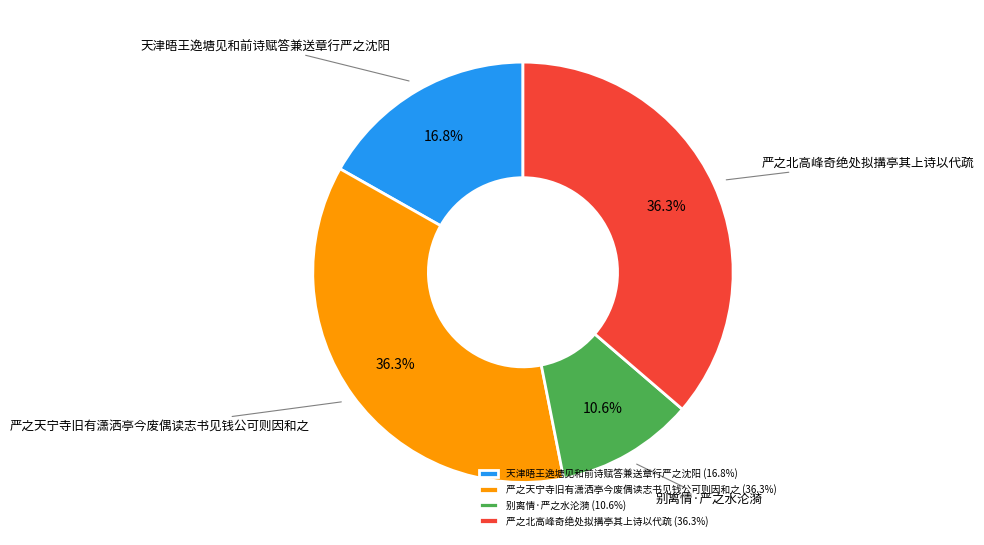

Which has a higher value, 严之北高峰奇绝处拟搆亭其上诗以代疏 or 天津晤王逸塘见和前诗赋答兼送章行严之沈阳?

严之北高峰奇绝处拟搆亭其上诗以代疏